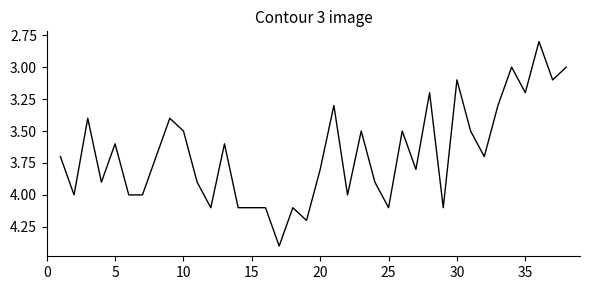

What is the difference between the maximum and minimum values?

1.6